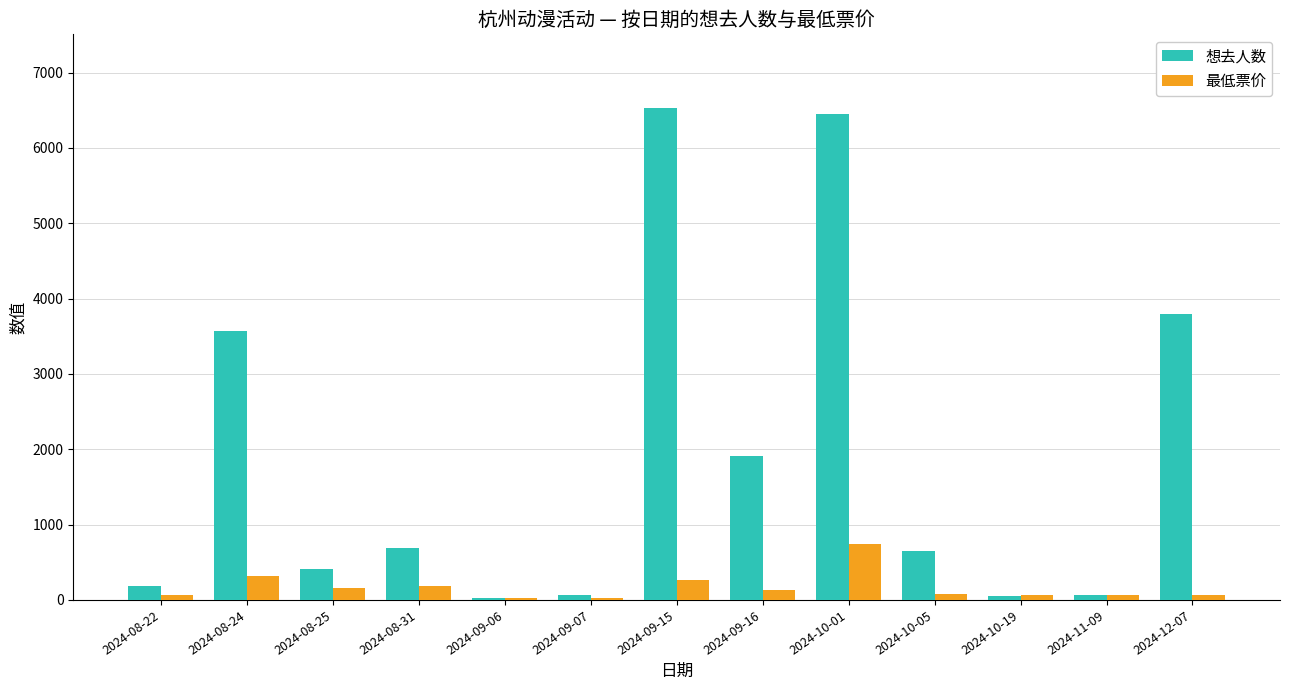

Count the number of data series in this chart.

2